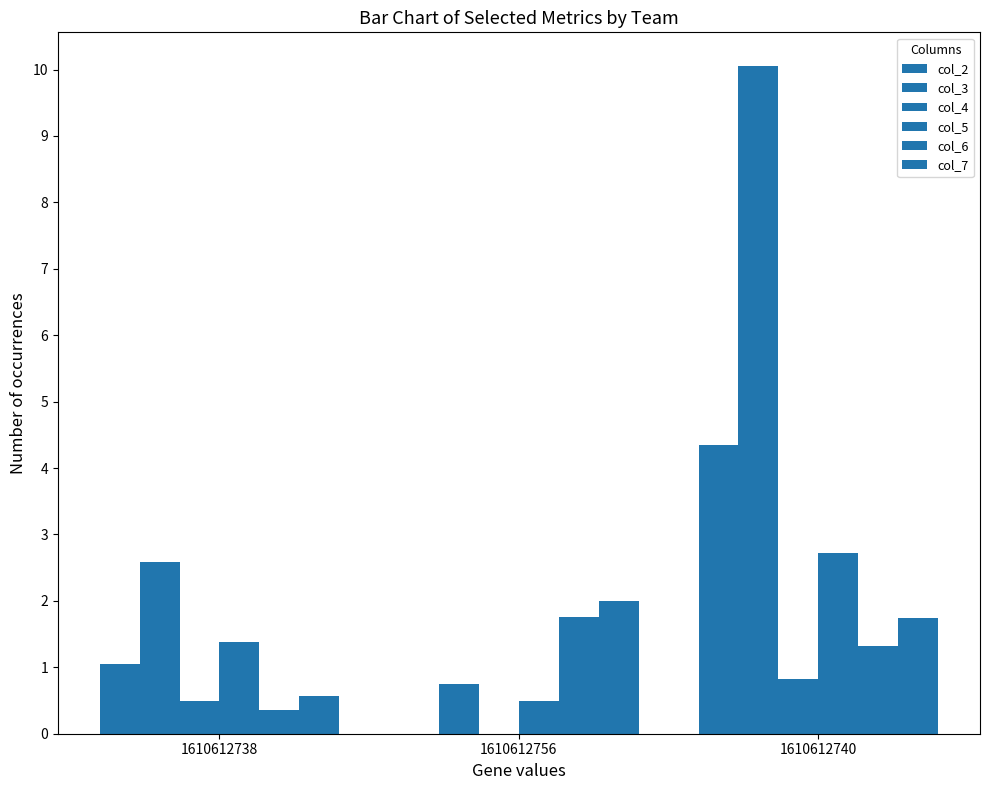

What is the maximum value for col_6?

1.8